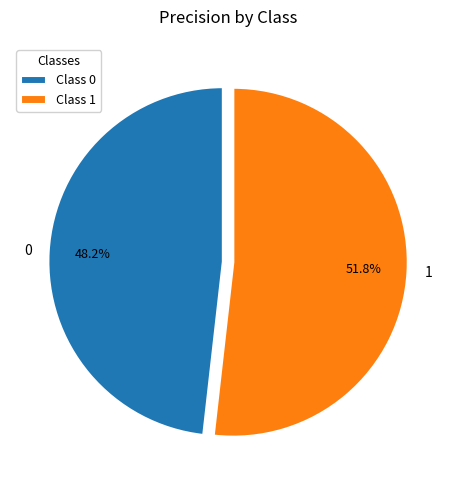

Does any single category account for the majority?

Yes